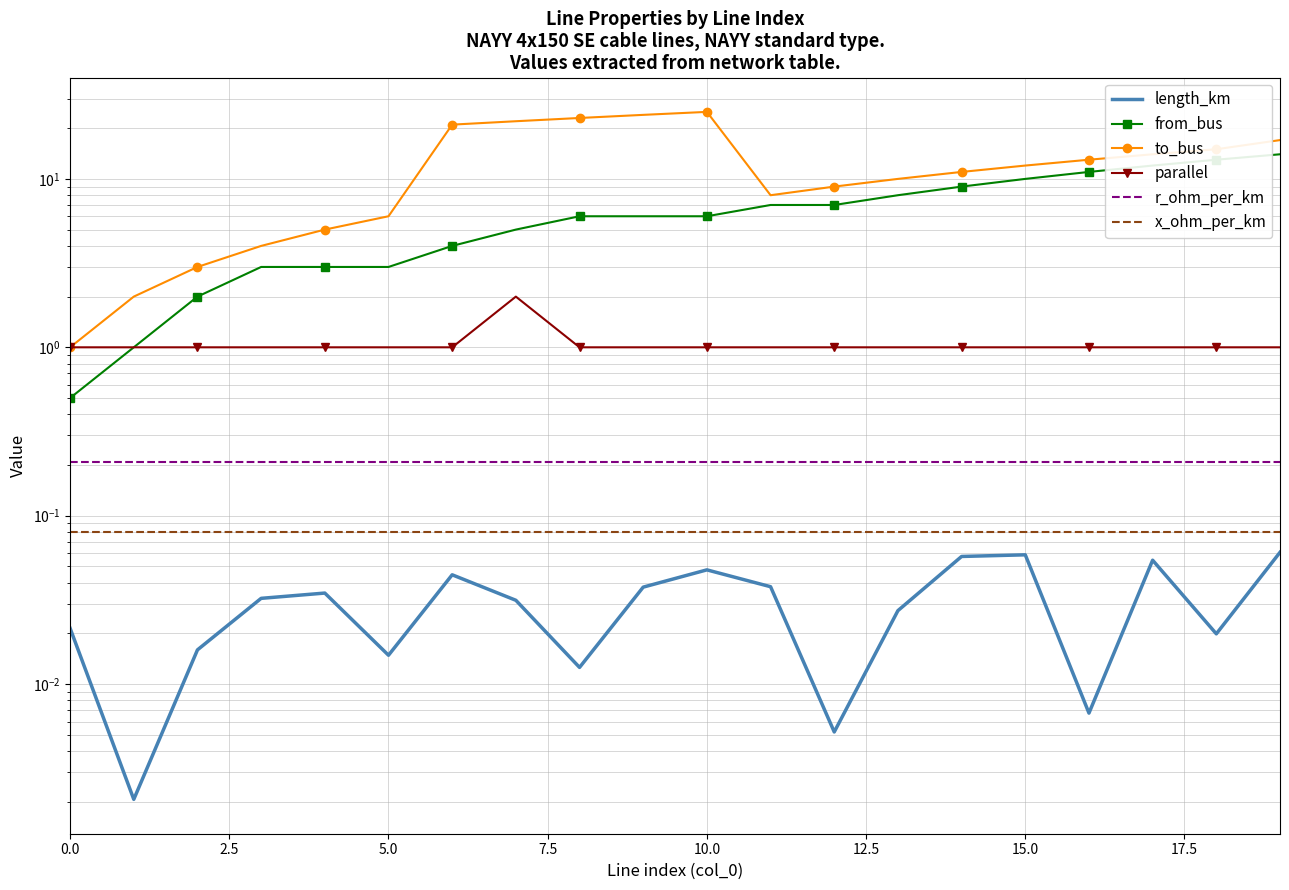

True or false: parallel and length_km cross at least once.

False